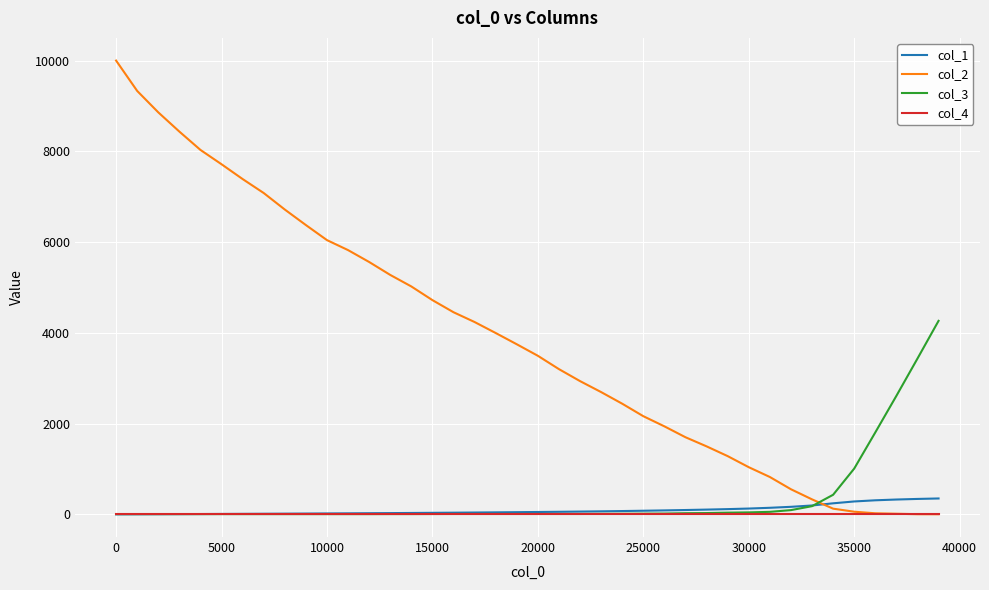

At how many categories does at least one series exceed 8948?

2